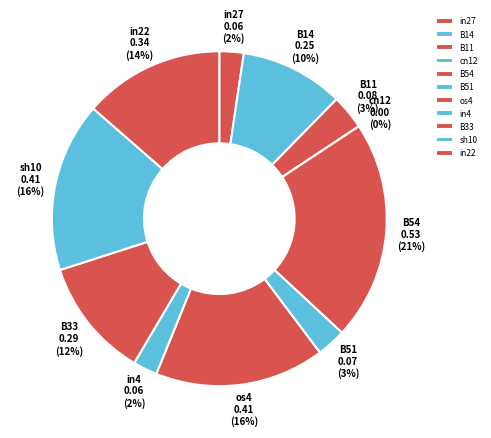

Does in4 represent more than half of the total?

No